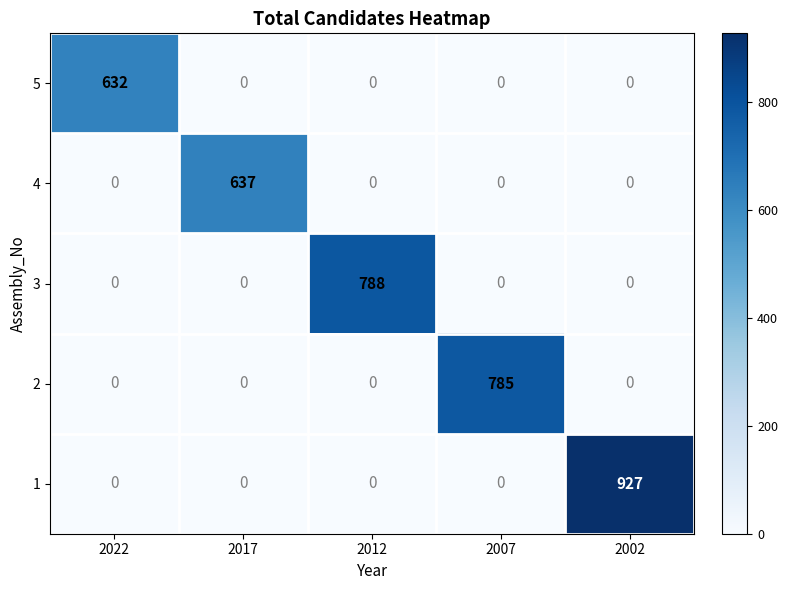

Reading right to left, what are all the values shown in this chart?

5: 2002=0	2007=0	2012=0	2017=0	2022=632
4: 2002=0	2007=0	2012=0	2017=637	2022=0
3: 2002=0	2007=0	2012=788	2017=0	2022=0
2: 2002=0	2007=785	2012=0	2017=0	2022=0
1: 2002=927	2007=0	2012=0	2017=0	2022=0